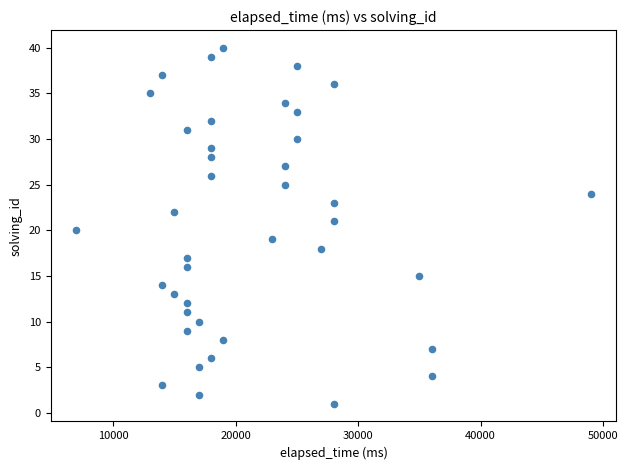

What is the range of Y values (max minus min)?

39